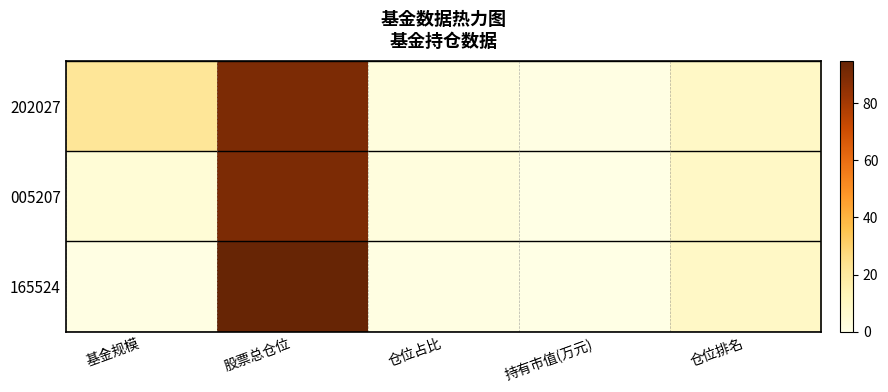

How many series are shown in this chart?

3